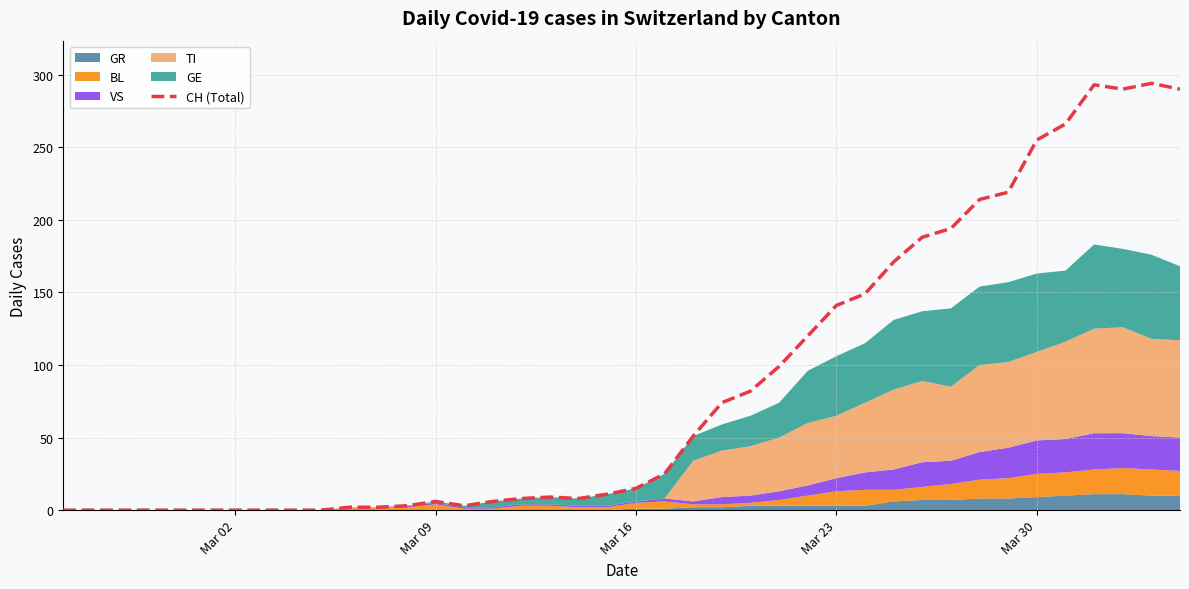

True or false: CH (Total) has a value of 227 at Mar 23.

False